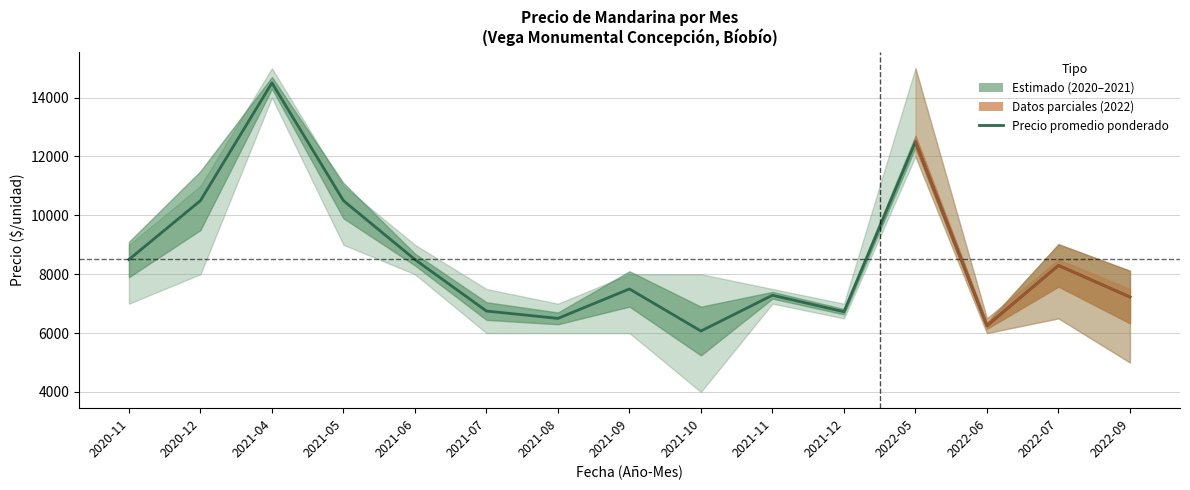

What is the difference between the maximum and second lowest values in the Precio maximo series?

8000